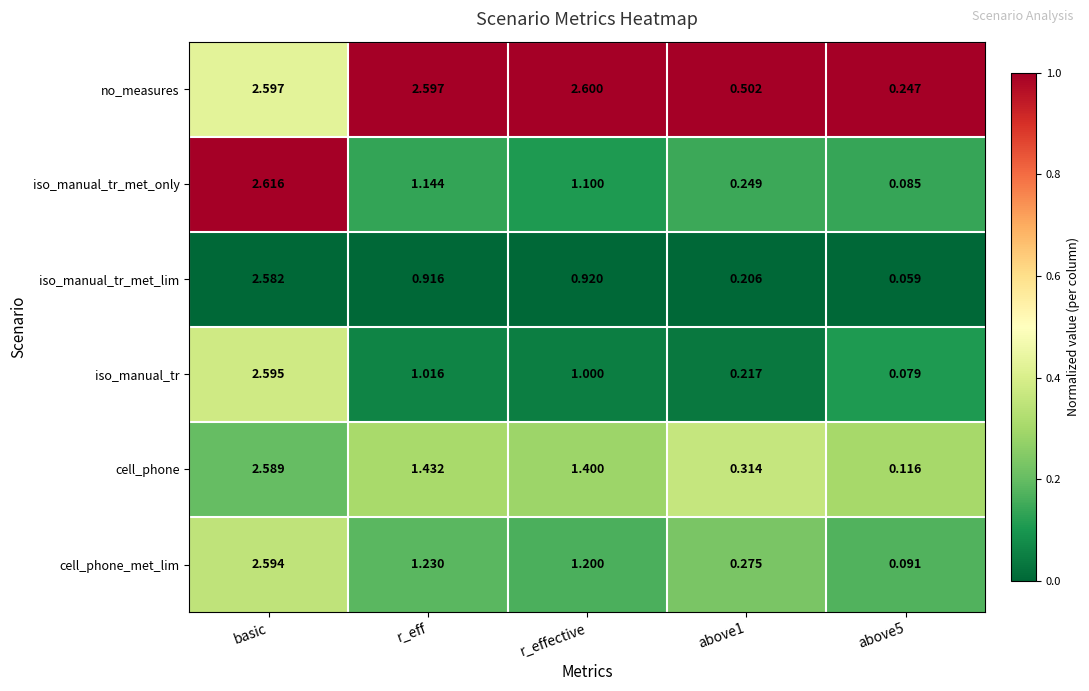

Which label corresponds to the largest value in the chart?

basic